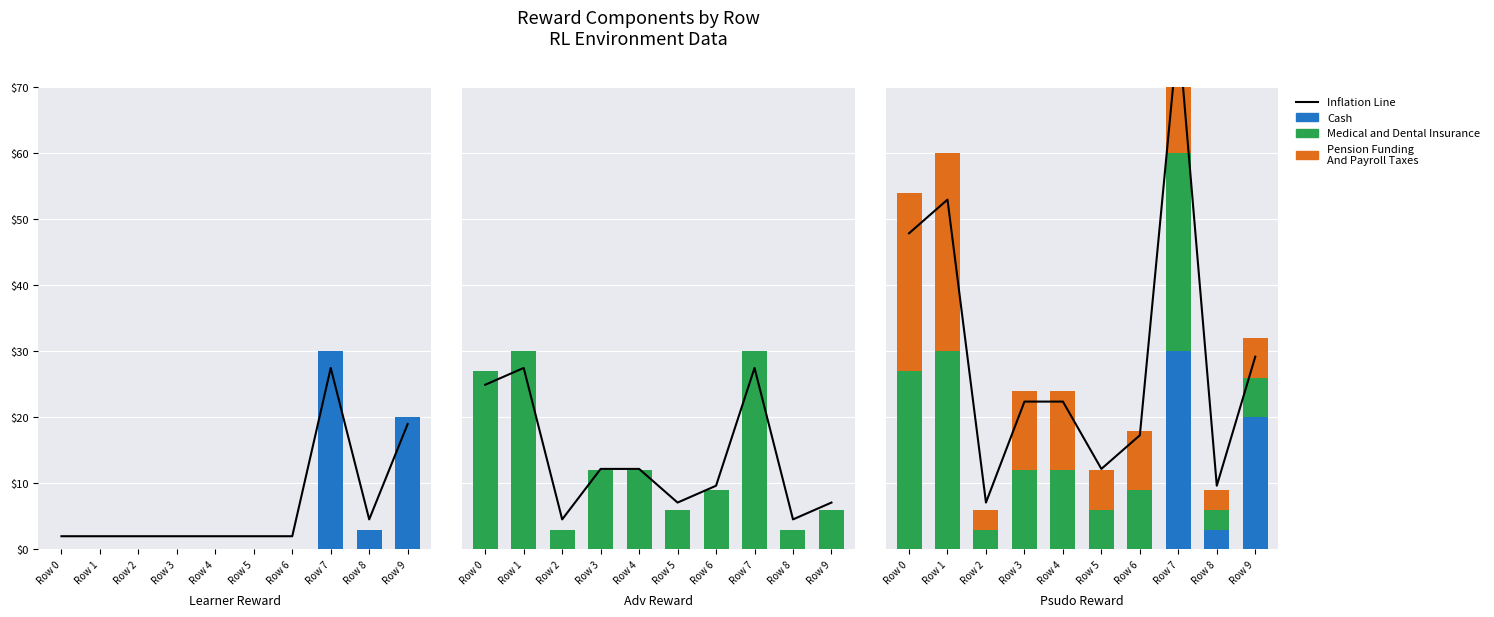

What is the difference between the maximum and minimum values in the Inflation Line series?

71.4